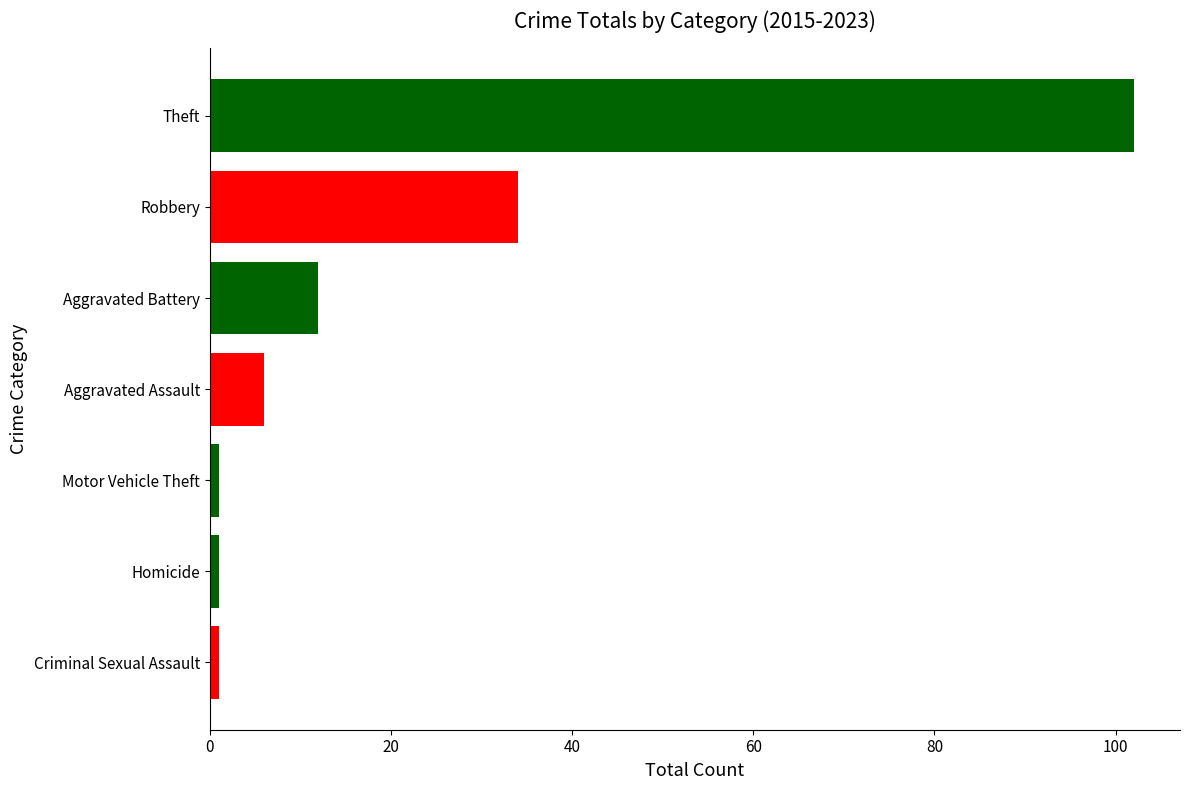

Count the number of values greater than 6.

3